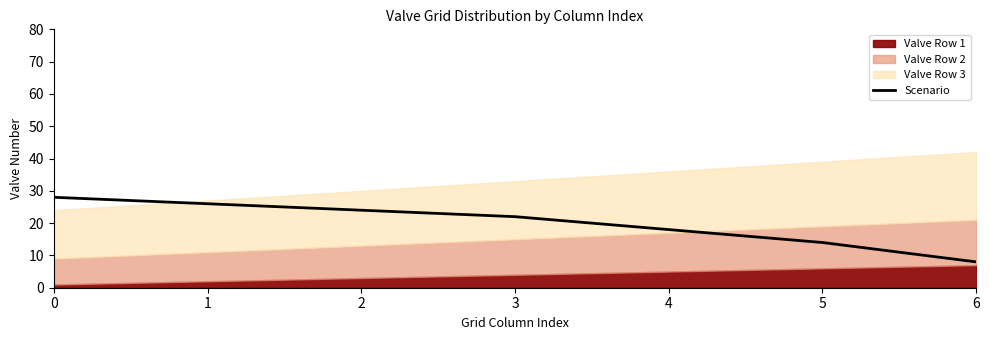

What is the lowest value of the Scenario series?

8